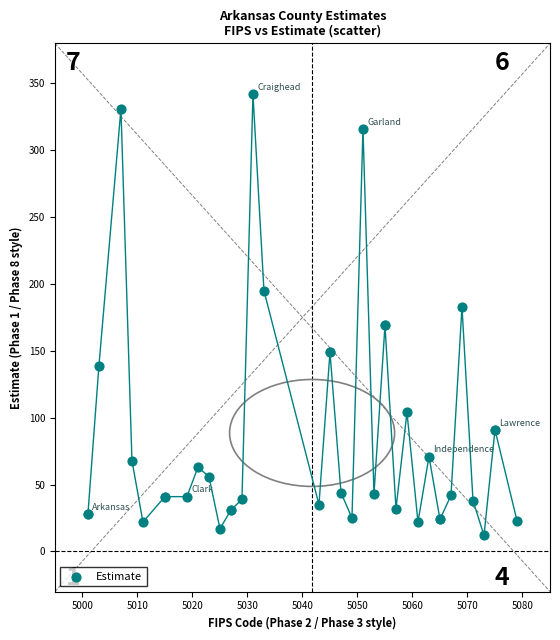

What is the range of Y values (max minus min)?

330